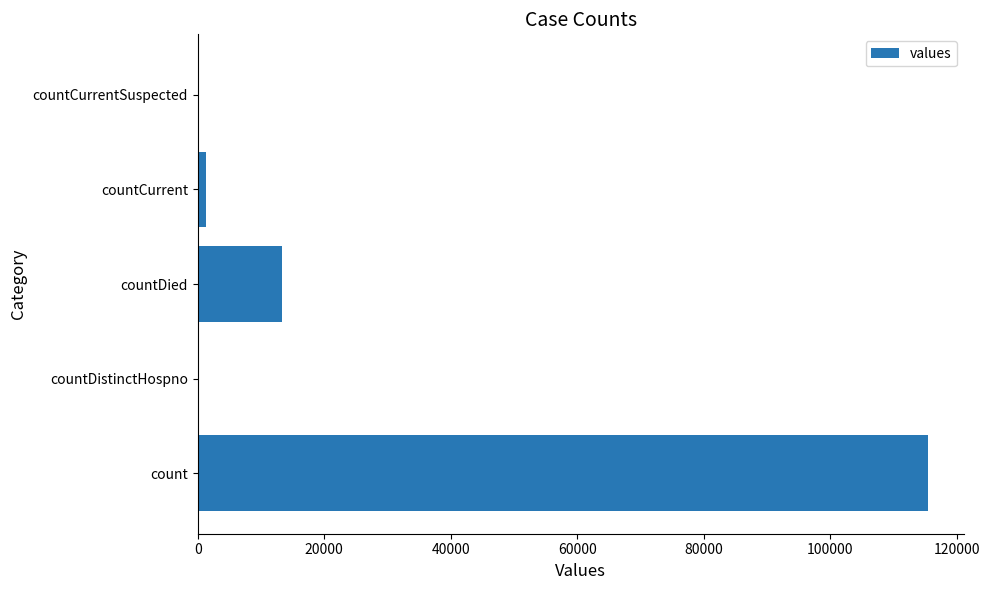

Reading bottom to top, list all the values displayed in this chart.

count=115379	countDistinctHospno=0	countDied=13343	countCurrent=1383	countCurrentSuspected=0